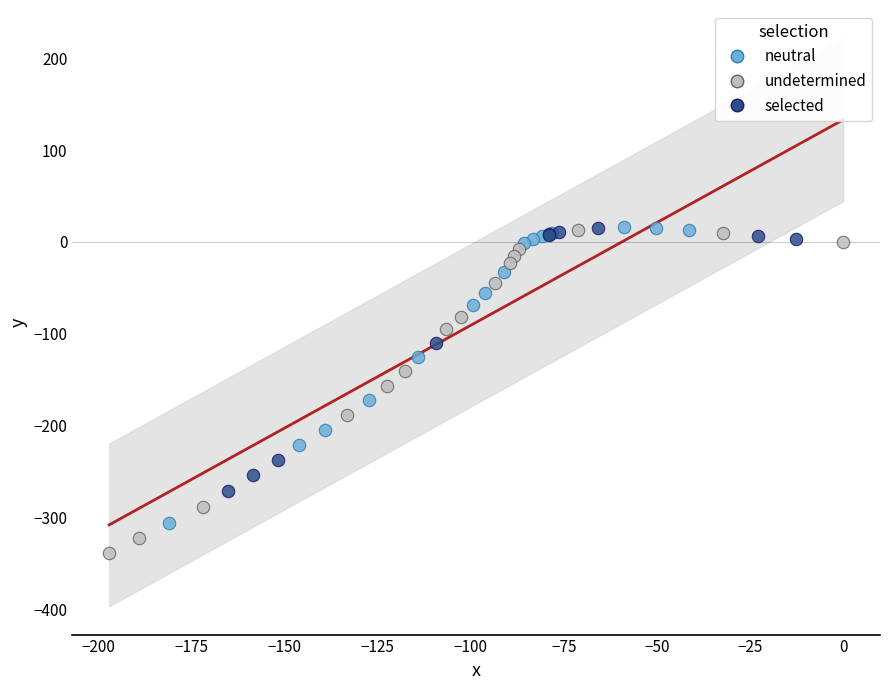

Which series contains the lowest Y value?

undetermined